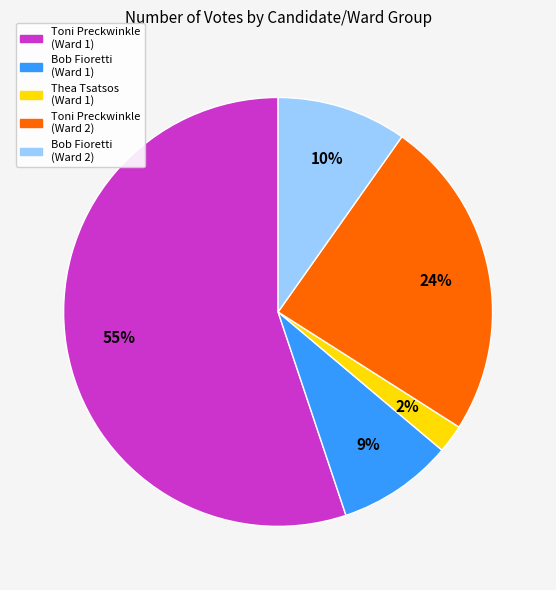

Does any single category account for the majority?

Yes